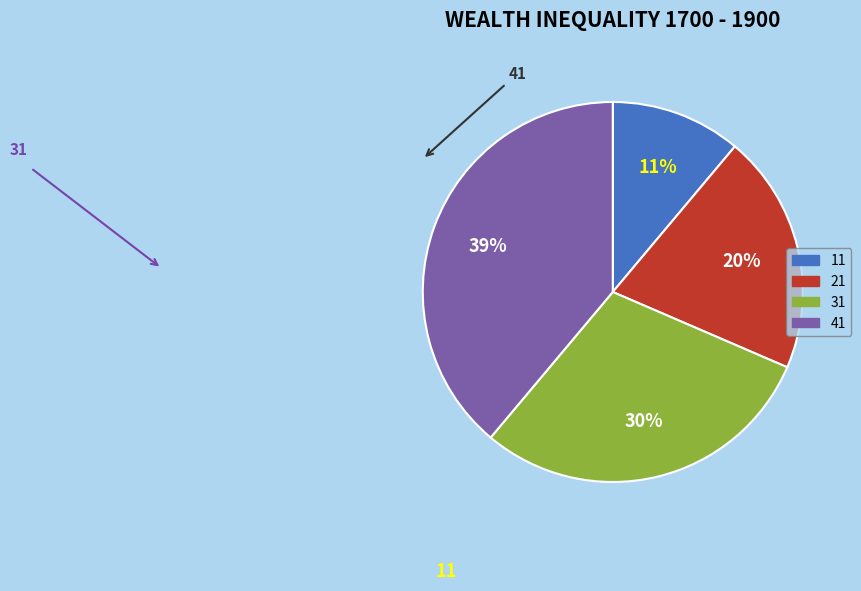

To the nearest percent, what is the average slice percentage?

25%